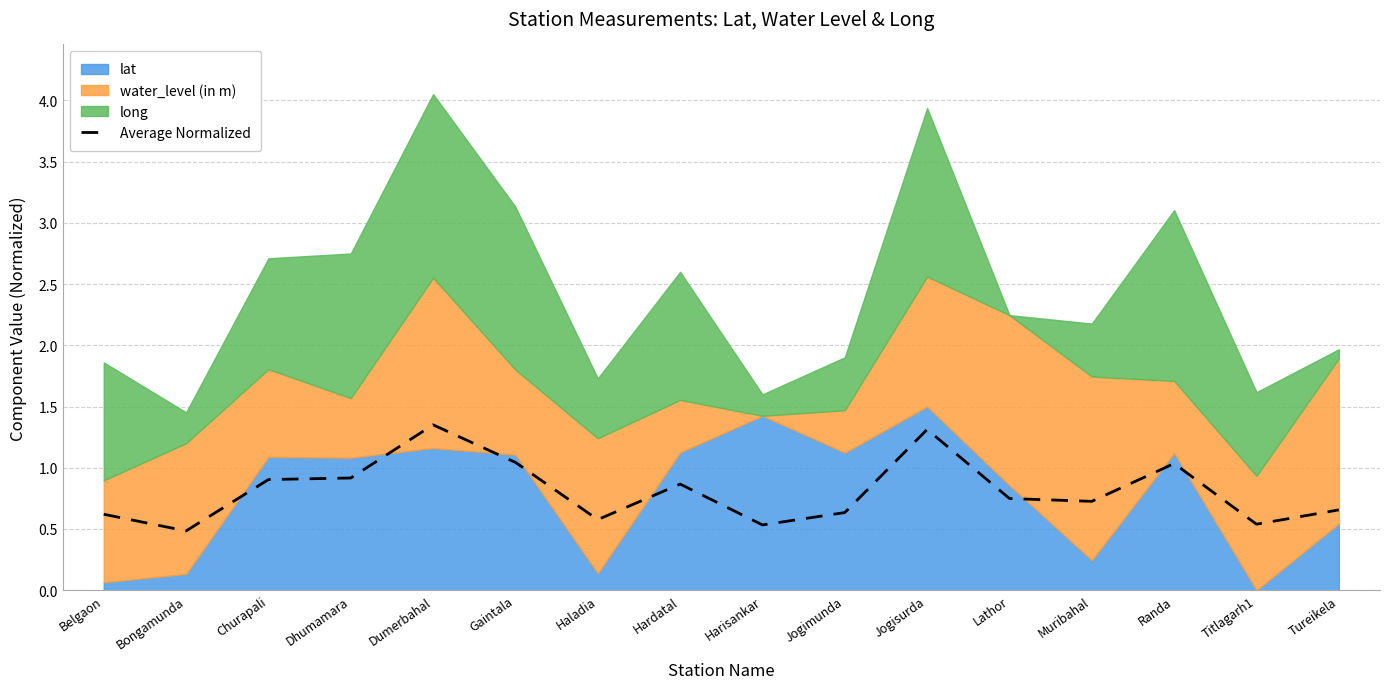

Does the chart have visible grid lines?

Yes